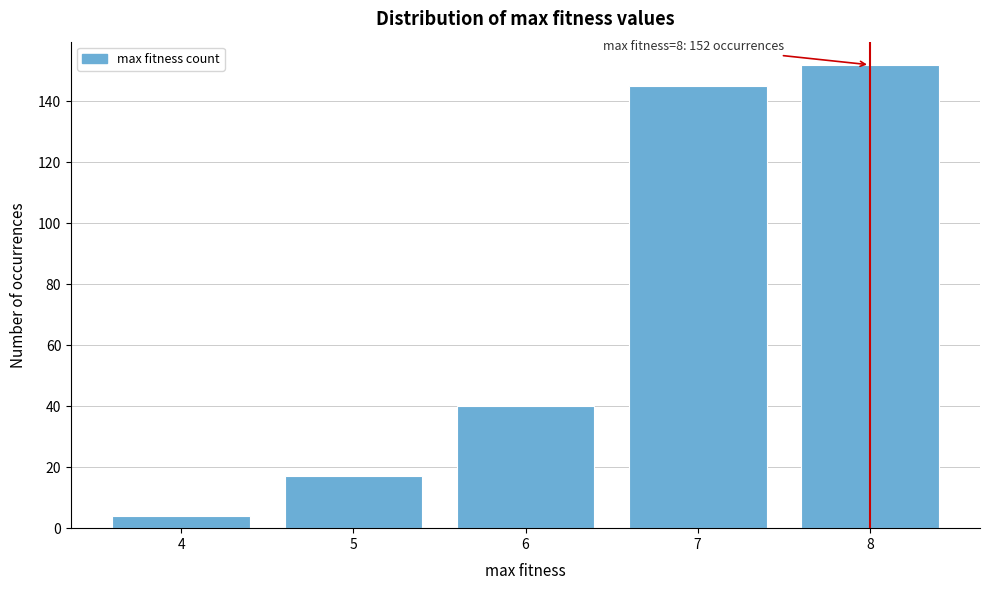

Reading left to right, what are all the values shown in this chart?

4=4	5=17	6=40	7=145	8=152